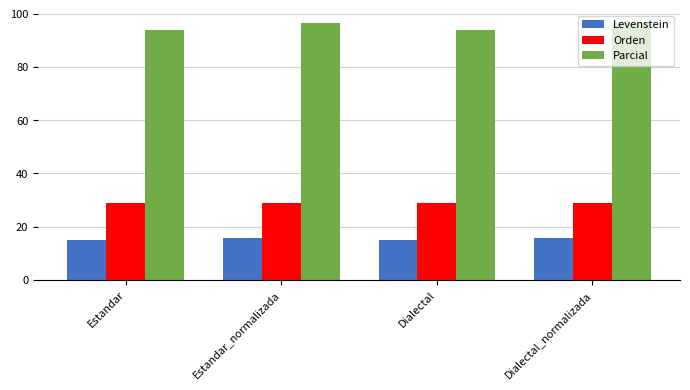

Reading left to right, what are all the values shown in this chart?

Levenstein: Estandar=14.9	Estandar_normalizada=15.7	Dialectal=14.9	Dialectal_normalizada=15.7
Orden: Estandar=28.9	Estandar_normalizada=28.9	Dialectal=28.9	Dialectal_normalizada=28.9
Parcial: Estandar=93.8	Estandar_normalizada=96.6	Dialectal=93.8	Dialectal_normalizada=96.6